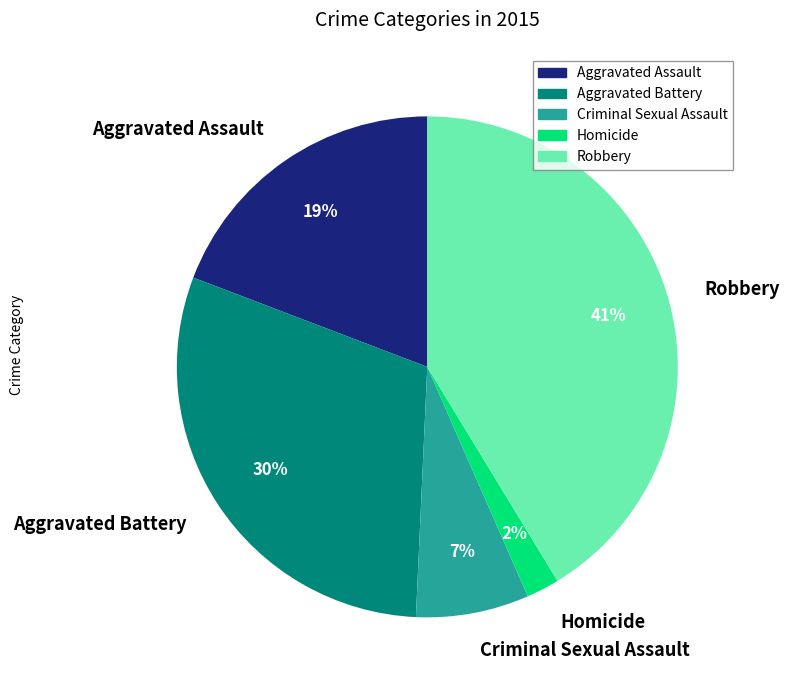

Between Aggravated Assault and Robbery, which is larger?

Robbery